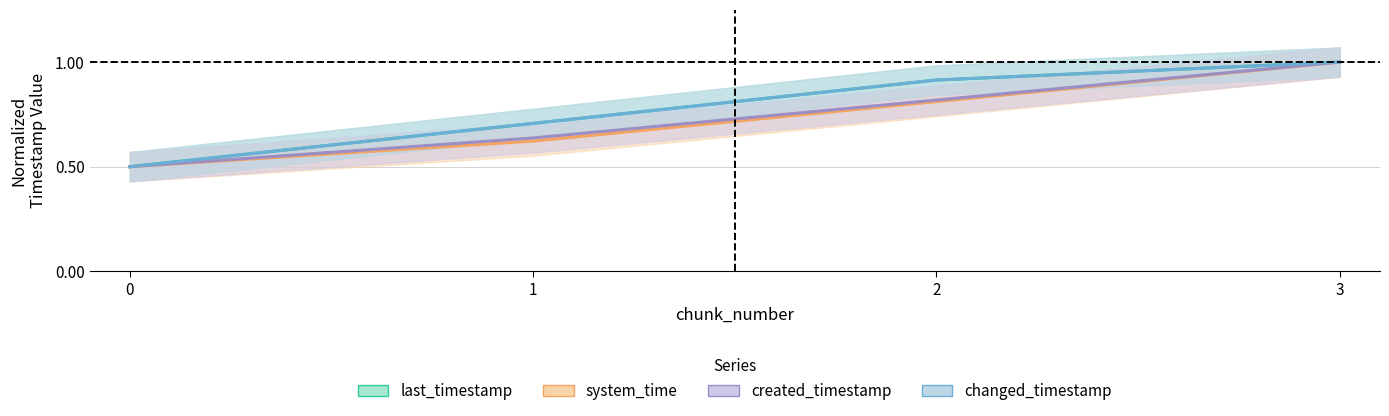

What is the difference between the maximum and minimum values in the changed_timestamp series?

0.5